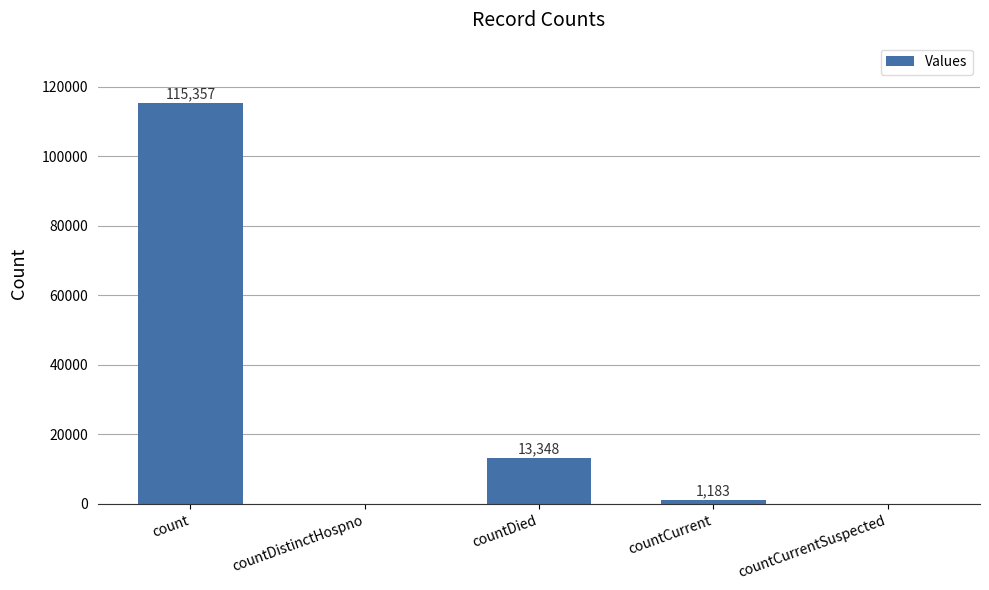

The value at countDied is 13348. True or false?

True